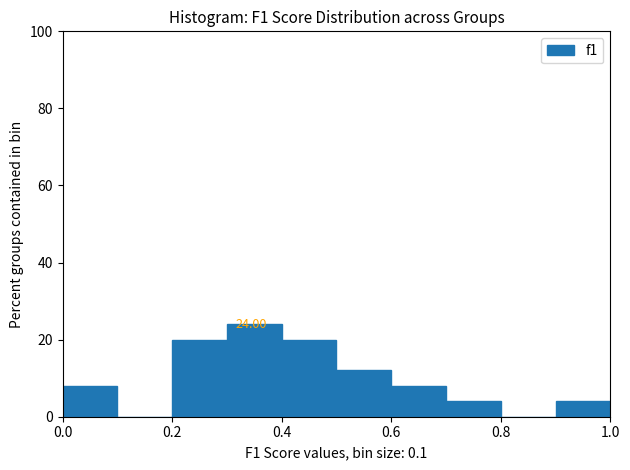

Which range on the x-axis has the tallest bar?

0.3 to 0.4